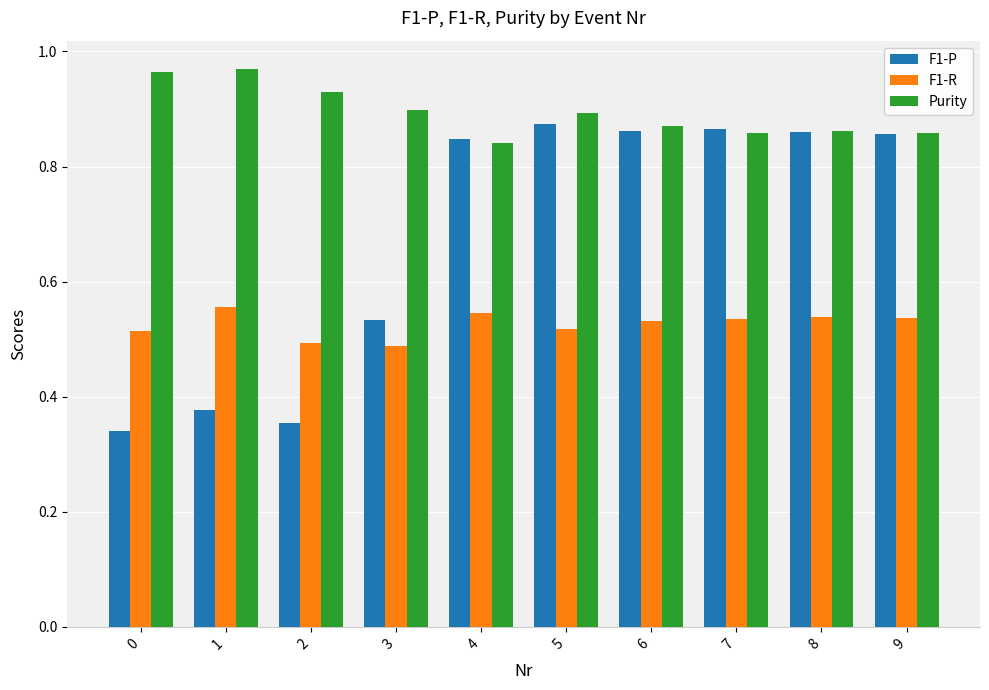

List the series in order of their overall mean, highest first.

Purity, F1-P, F1-R